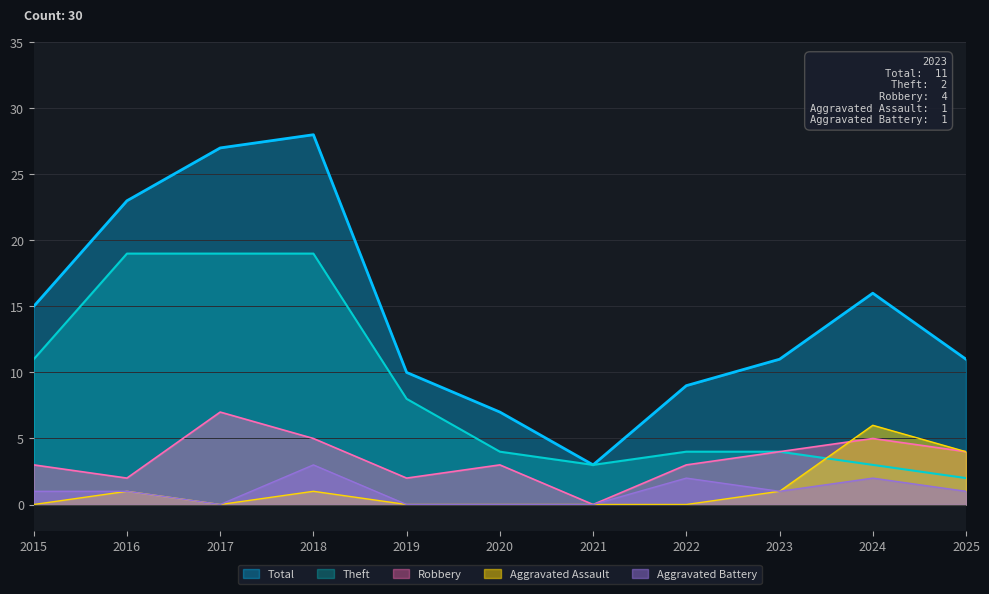

True or false: Total has a value of 9 at 2022.

True